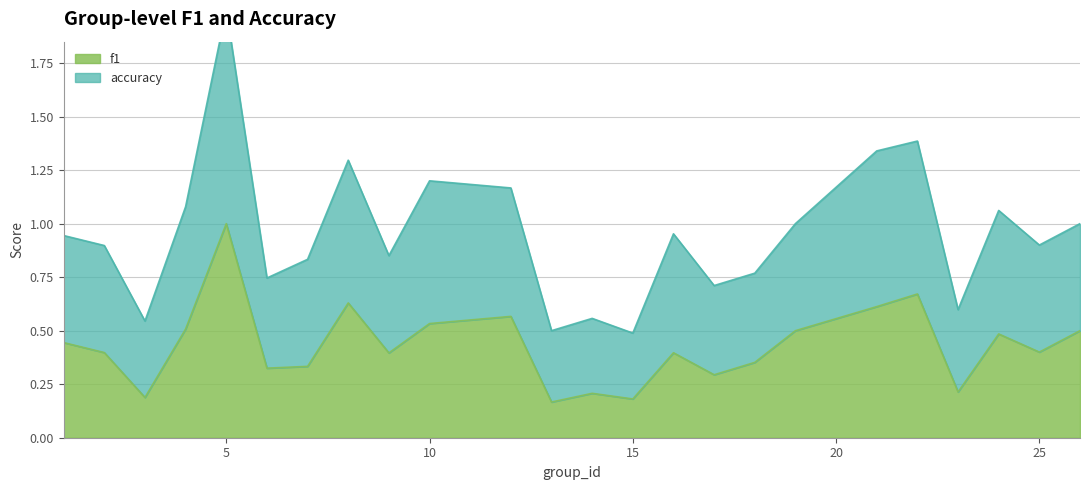

How many lines are shown in the chart?

2